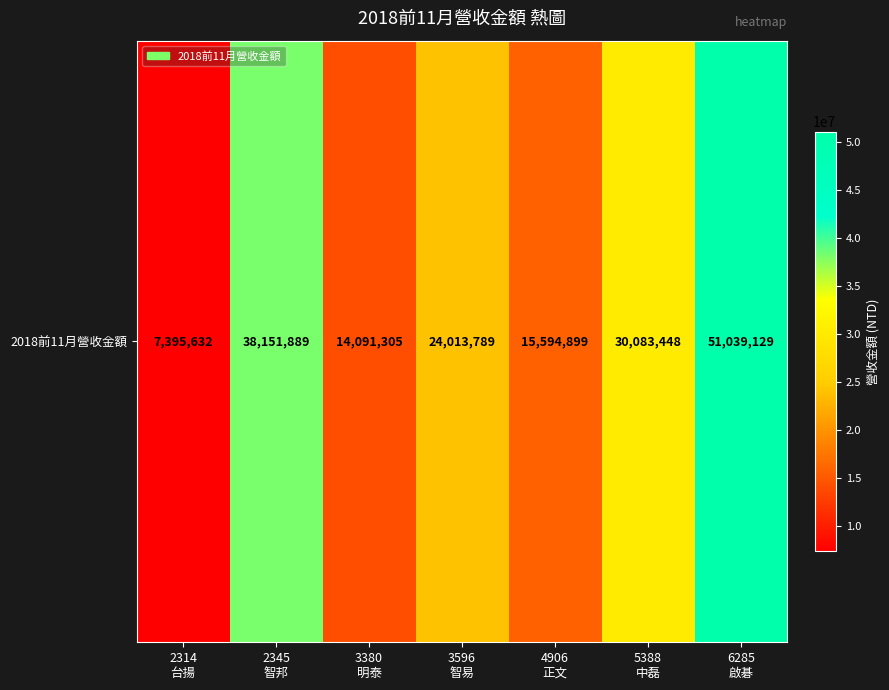

Which category has the lowest value across all series?

2314
台揚